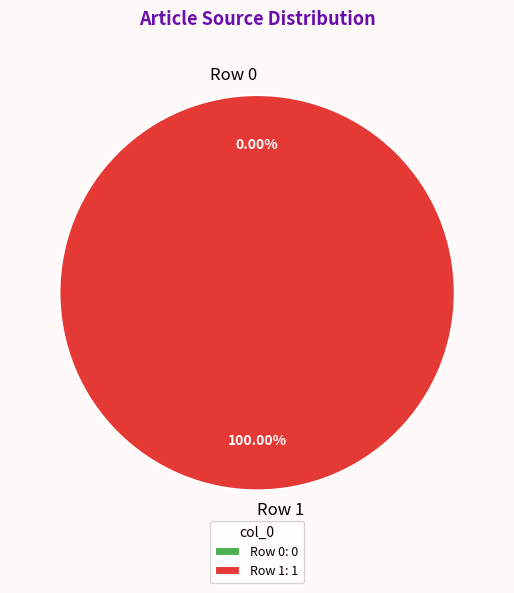

Which slice is the smallest?

Row 0